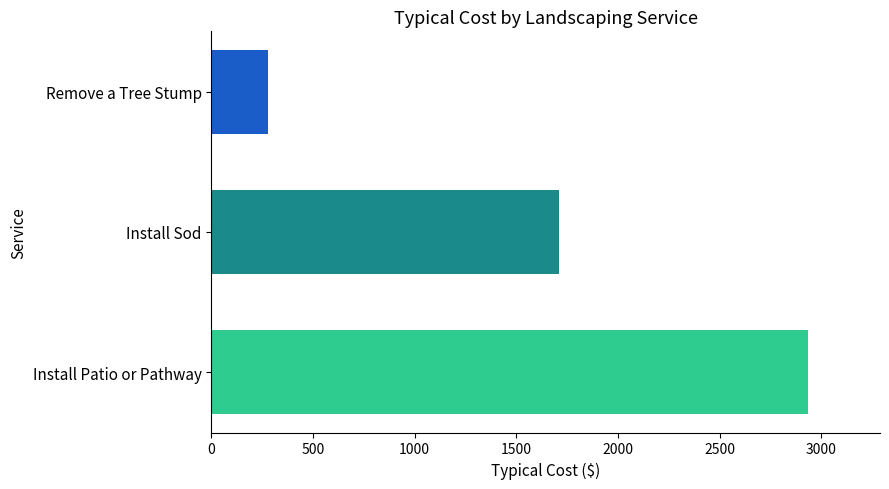

How many bars are there in total?

3